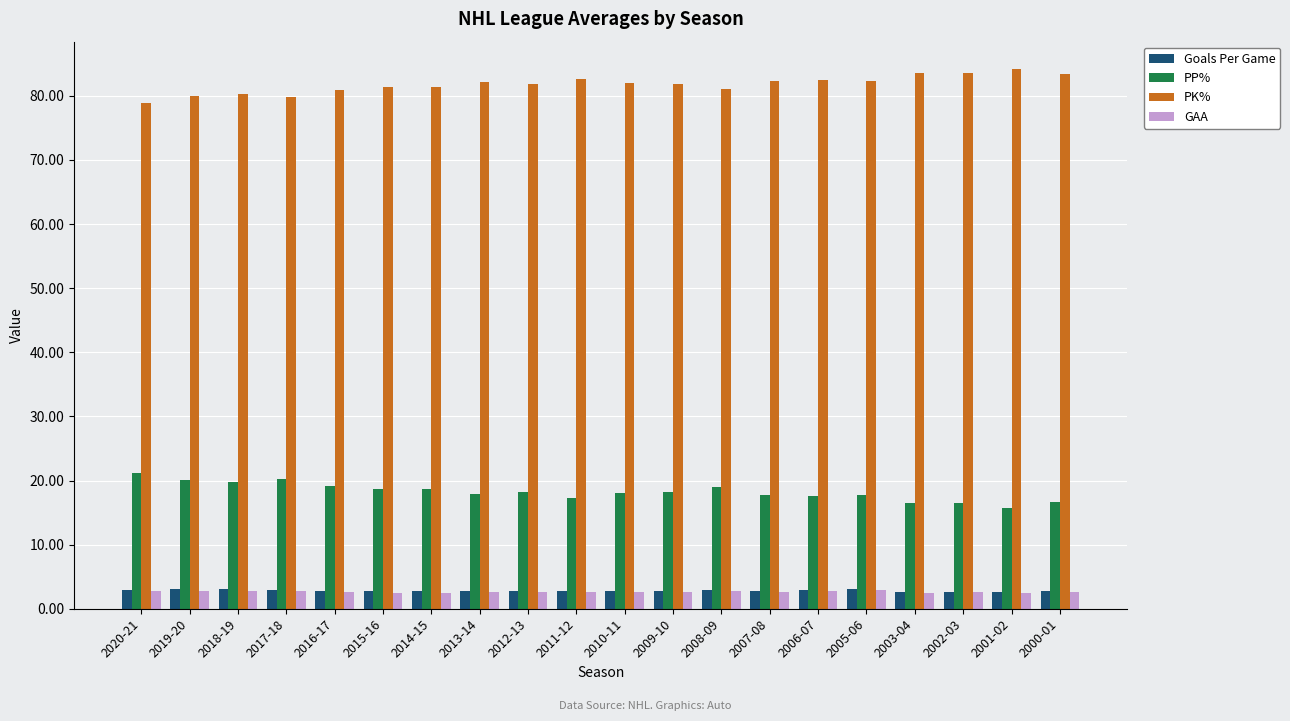

What is the minimum value shown in the chart?

2.5